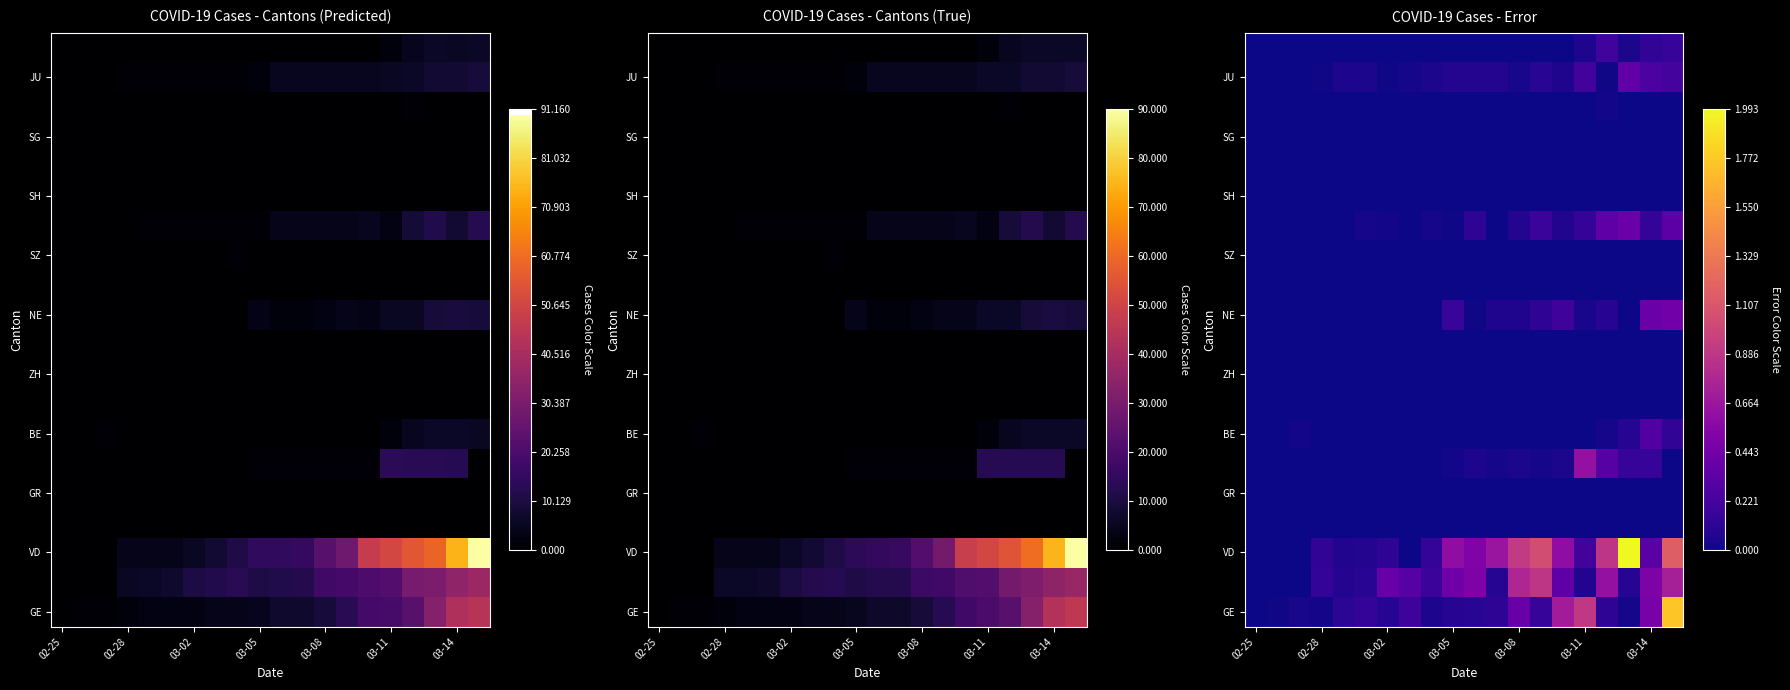

Count the number of data series in this chart.

20